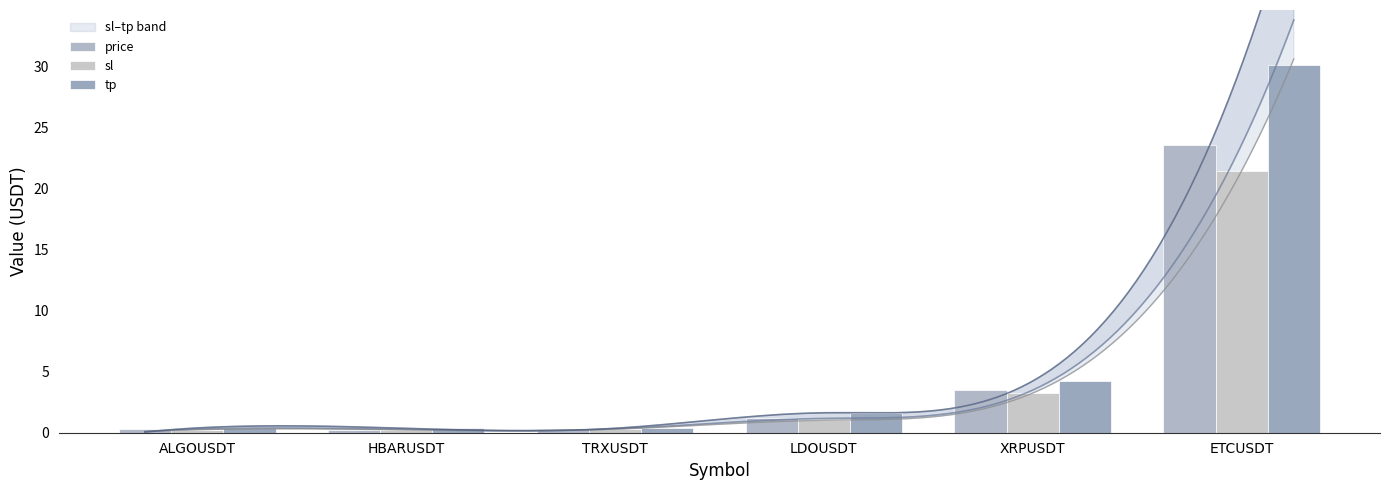

List the labels in order of price value, largest first.

ETCUSDT, XRPUSDT, LDOUSDT, TRXUSDT, ALGOUSDT, HBARUSDT